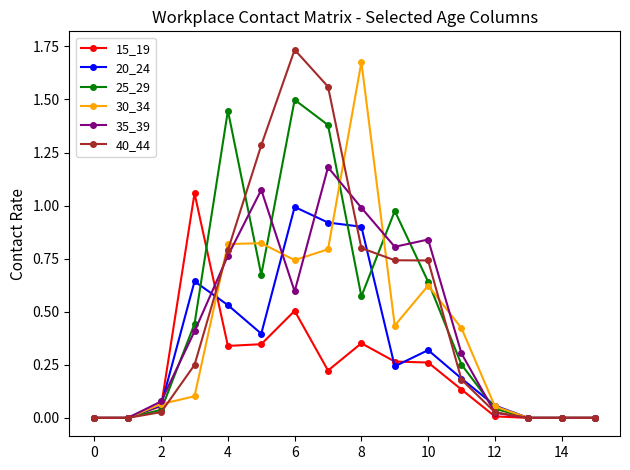

True or false: 25_29 has more than 2 points higher than both neighbors.

True